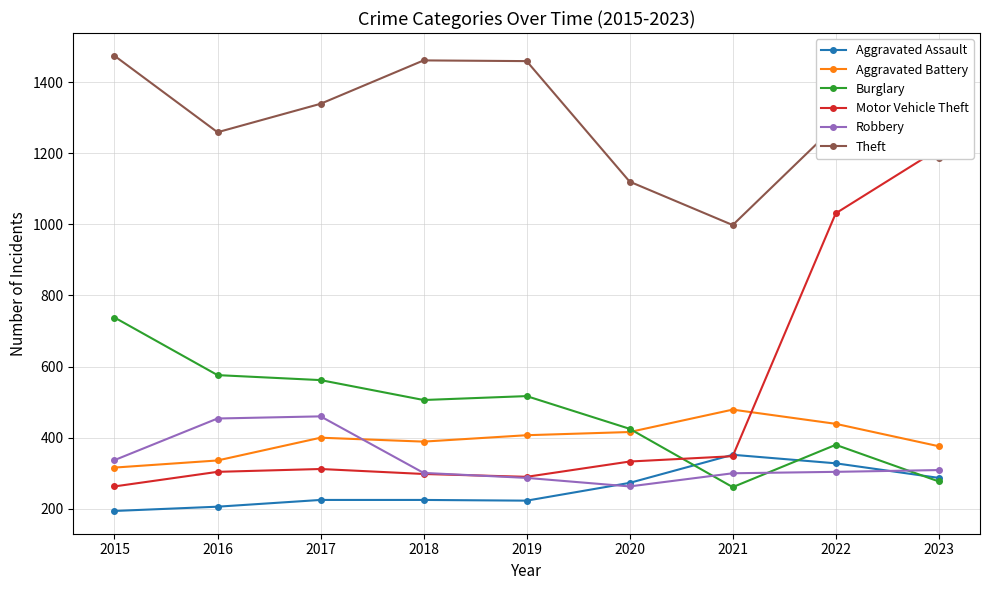

True or false: Robbery has a value of 287 at 2019.

True